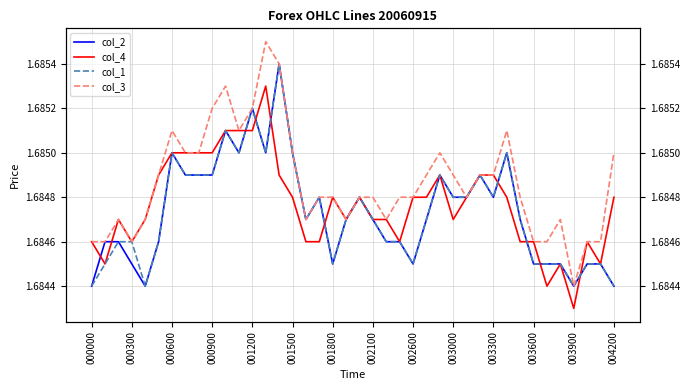

True or false: col_1 and col_3 cross at least once.

False